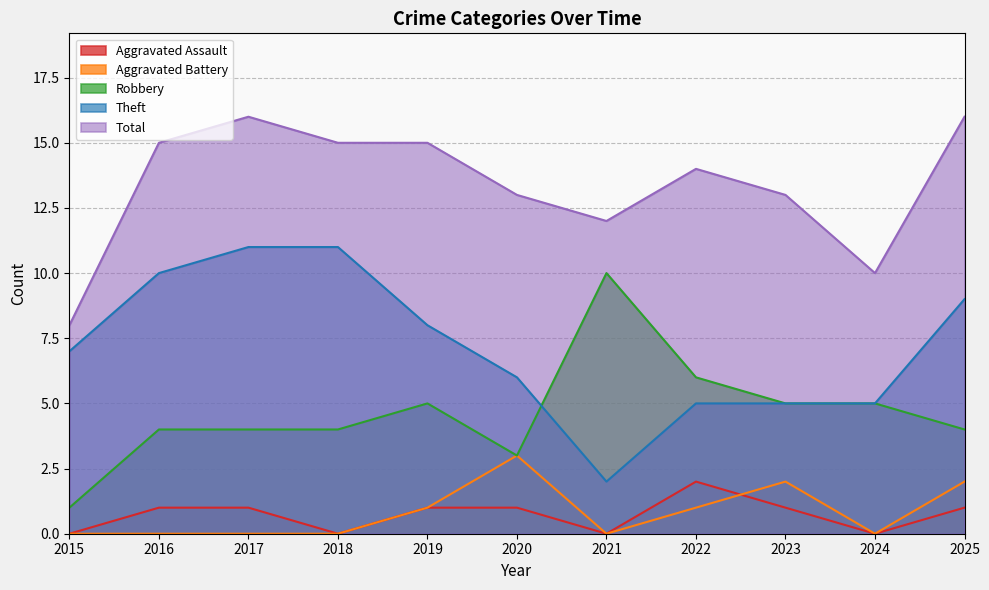

What is the difference between the maximum and minimum values in the Theft series?

9